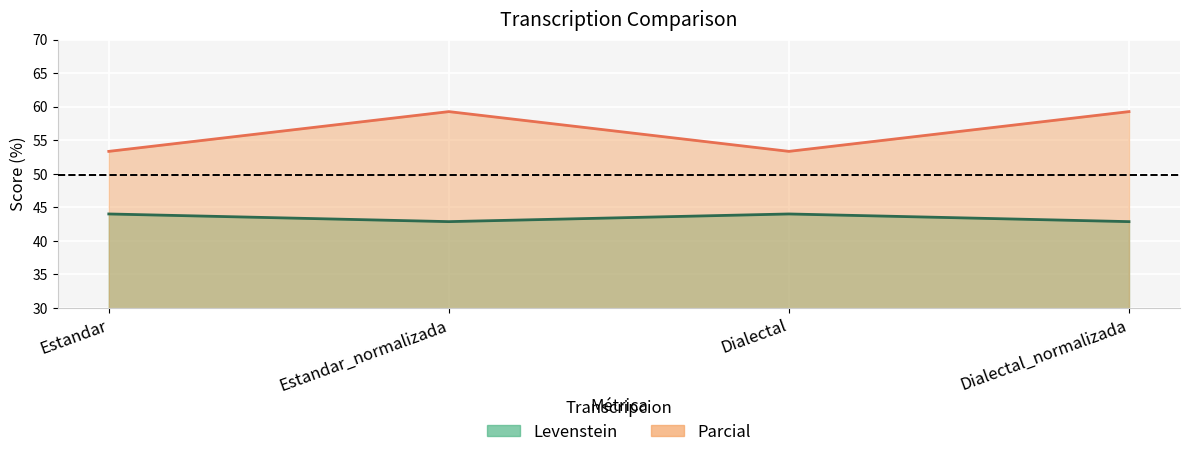

What is the label of the 3rd point from the left?

Dialectal